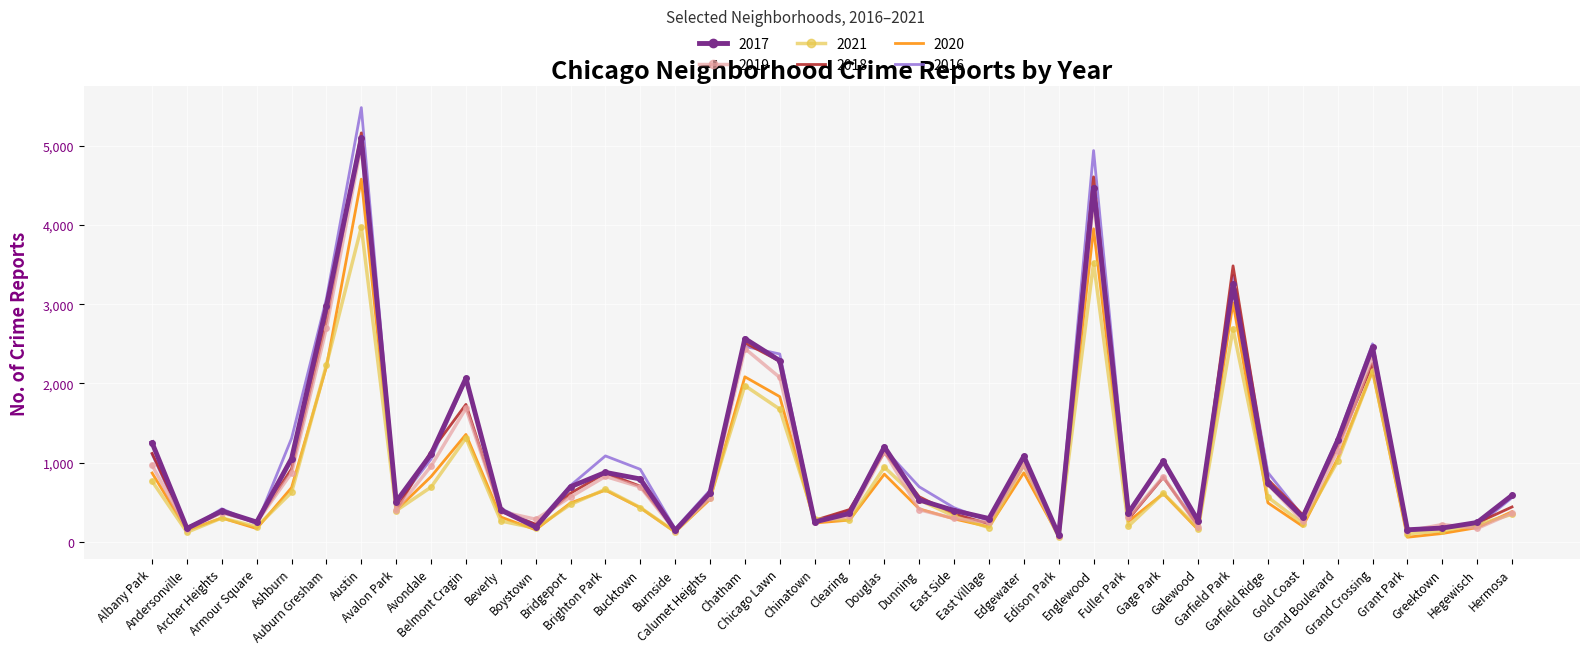

The value of 2021 at Douglas is 944. True or false?

True